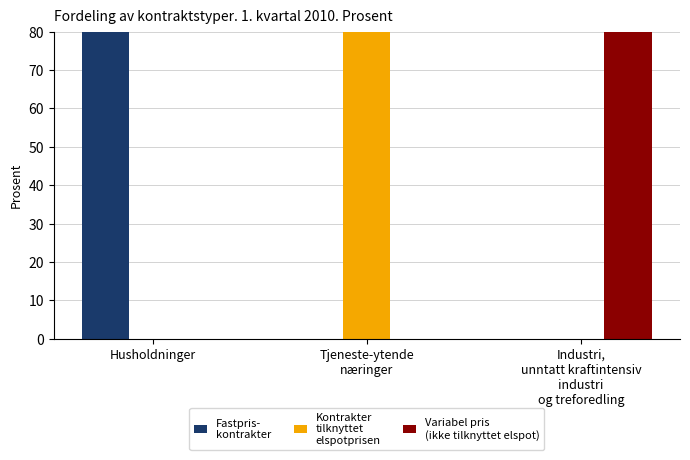

How many distinct data groups are displayed?

3